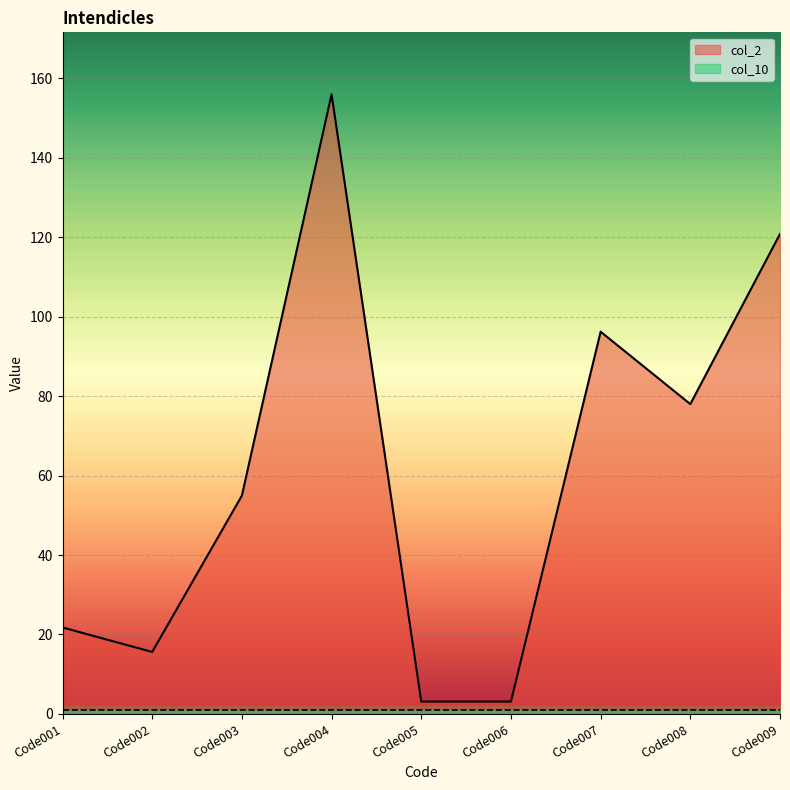

What is the difference between the values at Code008 and Code007?

18.2